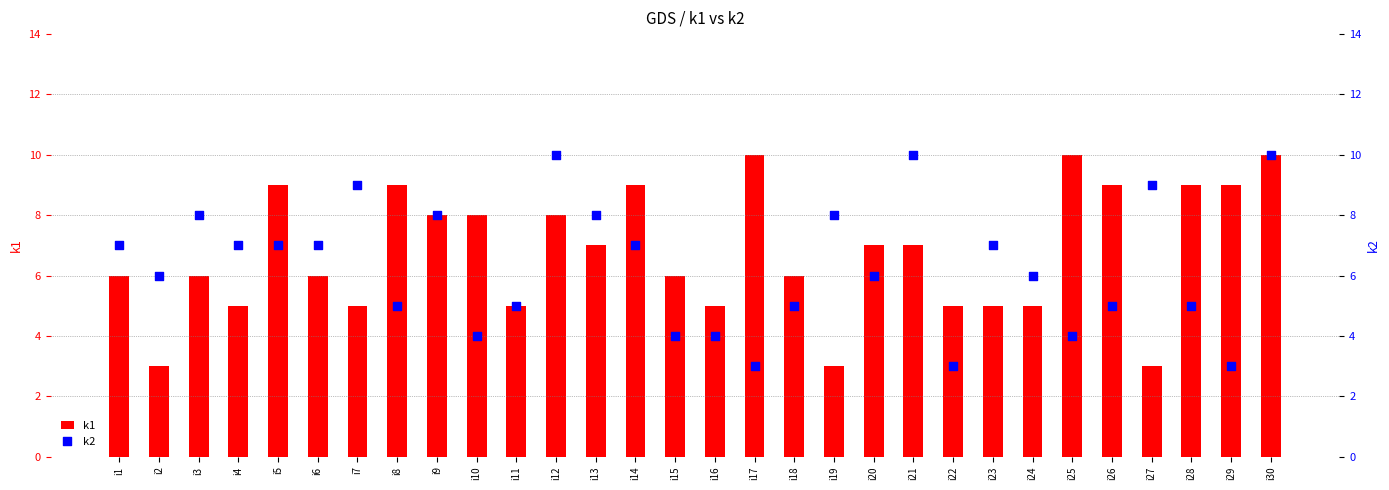

At how many categories does at least one series exceed 4?

30